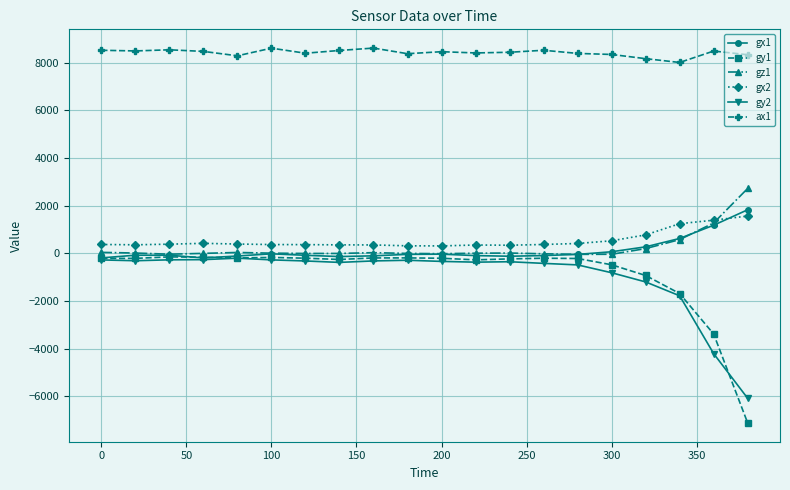

True or false: ax1 has more than 0 points higher than both neighbors.

True